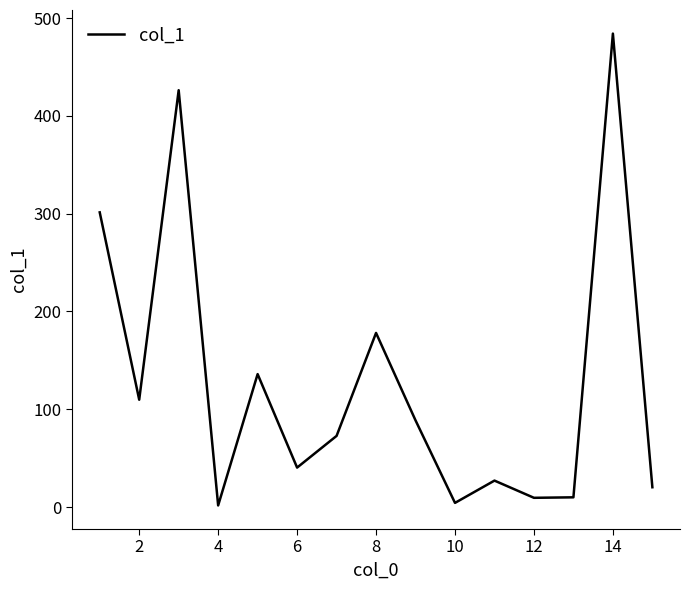

What is the greatest value displayed?

484.1